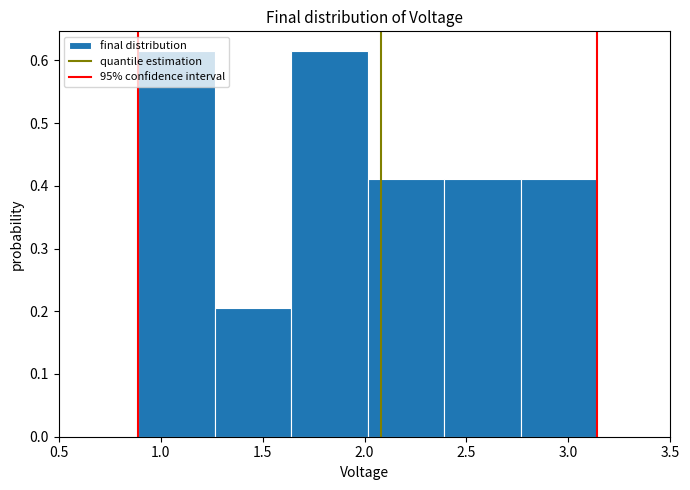

How tall is the bar that spans 2.765 to 3.140 on the x-axis? Neither the bar edges nor the heights are printed on the chart, so give them approximately, as read against the axes.

0.41